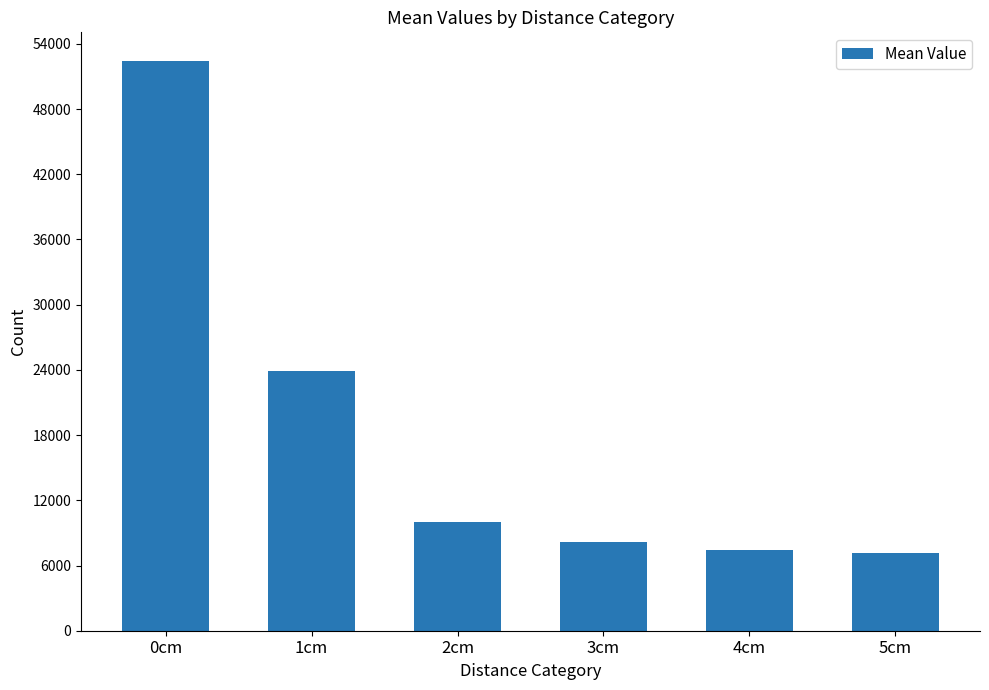

What position from the right is 5cm?

1